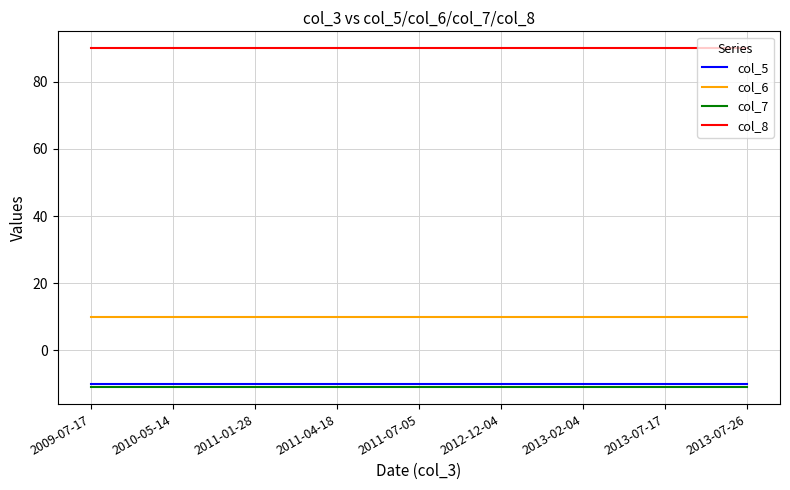

True or false: col_6 and col_7 cross at least once.

False